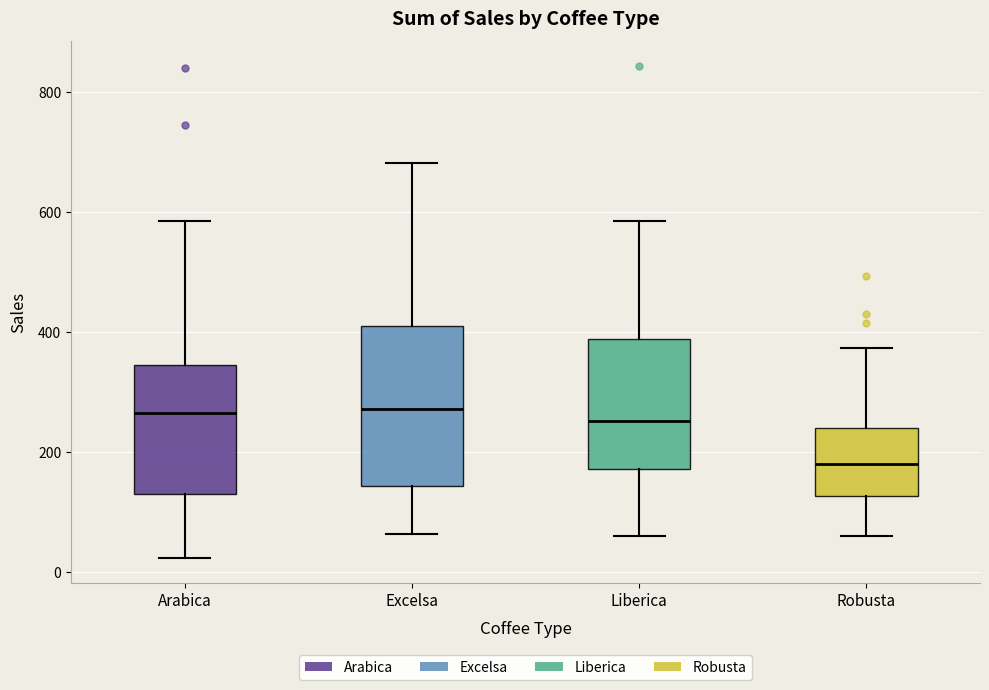

Reading left to right, read every box against the y-axis: the position of its median line, the range the box covers, and the ends of its whiskers. The values are not printed on the chart, so give them approximately, as read against the axis.

Arabica: median 260, box 140 to 340, whiskers 20 to 580
Excelsa: median 280, box 140 to 400, whiskers 60 to 680
Liberica: median 260, box 180 to 380, whiskers 60 to 580
Robusta: median 180, box 120 to 240, whiskers 60 to 380